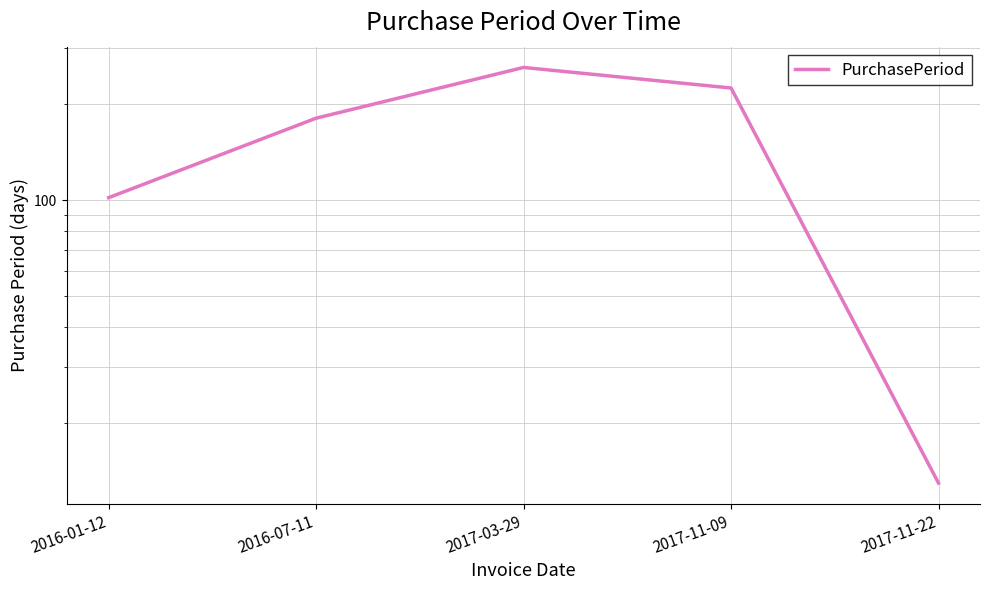

How many lines are shown in the chart?

1